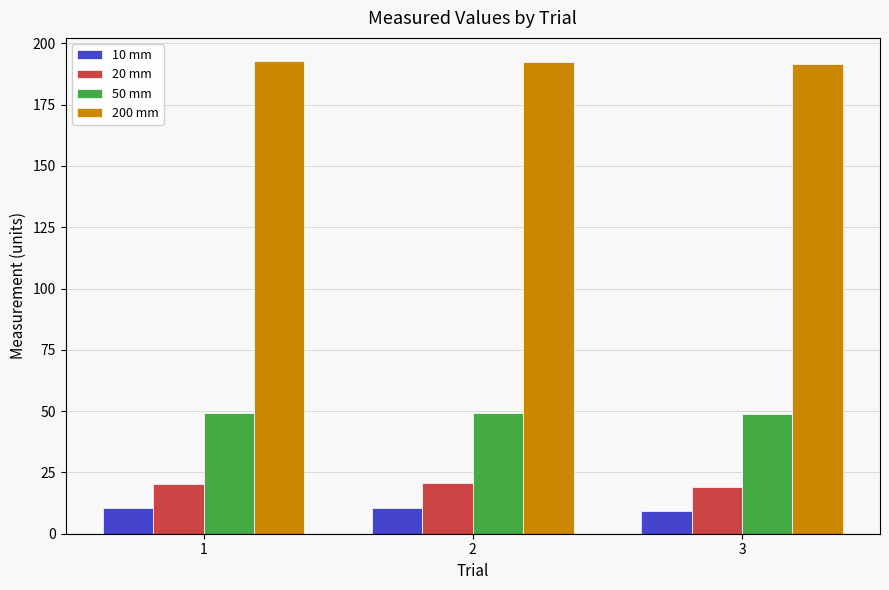

Read the 10 mm value at 3.

9.1